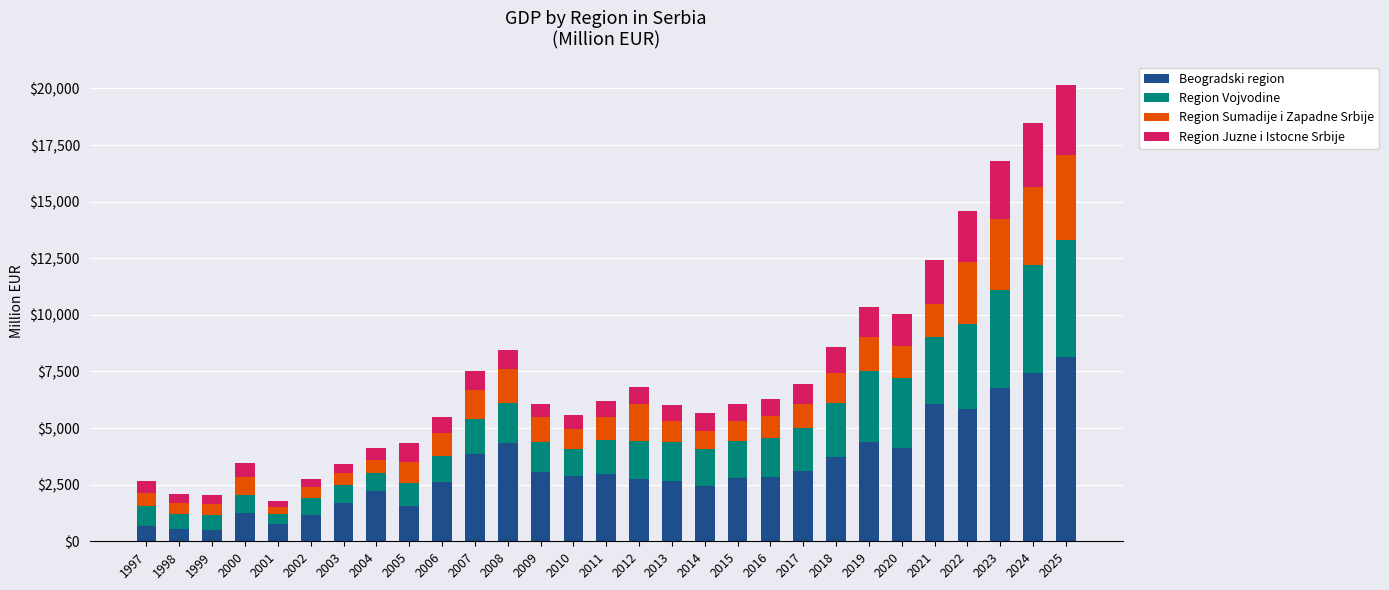

What are all the series names shown in the legend?

Beogradski region, Region Vojvodine, Region Sumadije i Zapadne Srbije, Region Juzne i Istocne Srbije